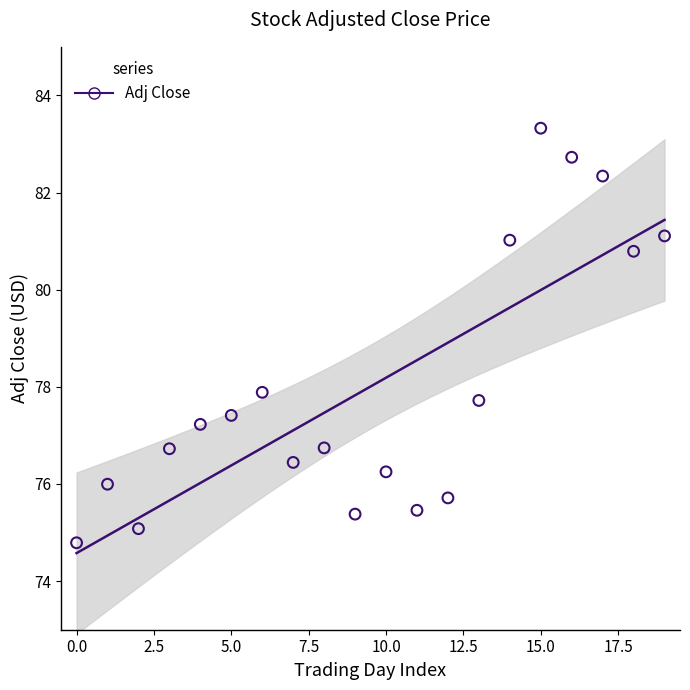

What Y value in the scatter plot is closest to 79?

77.9